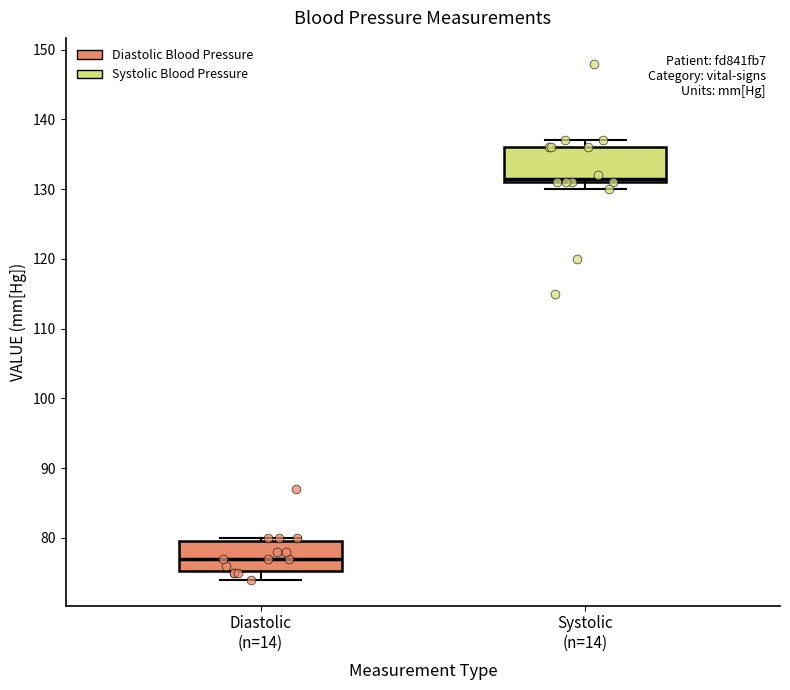

Where does the median line of the box for Diastolic (n=14) sit on the y-axis? The values are not printed on the chart, so give them approximately, as read against the axis.

77